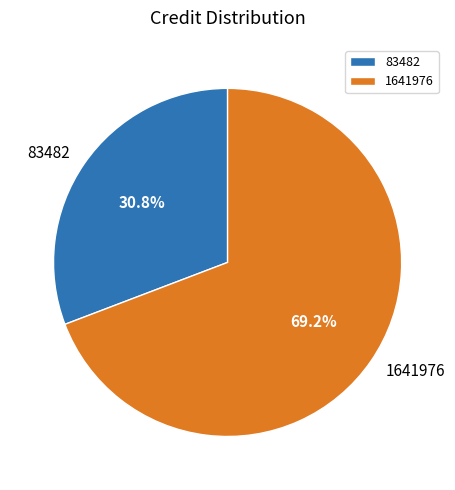

True or false: 83482 accounts for 31% of the total.

True